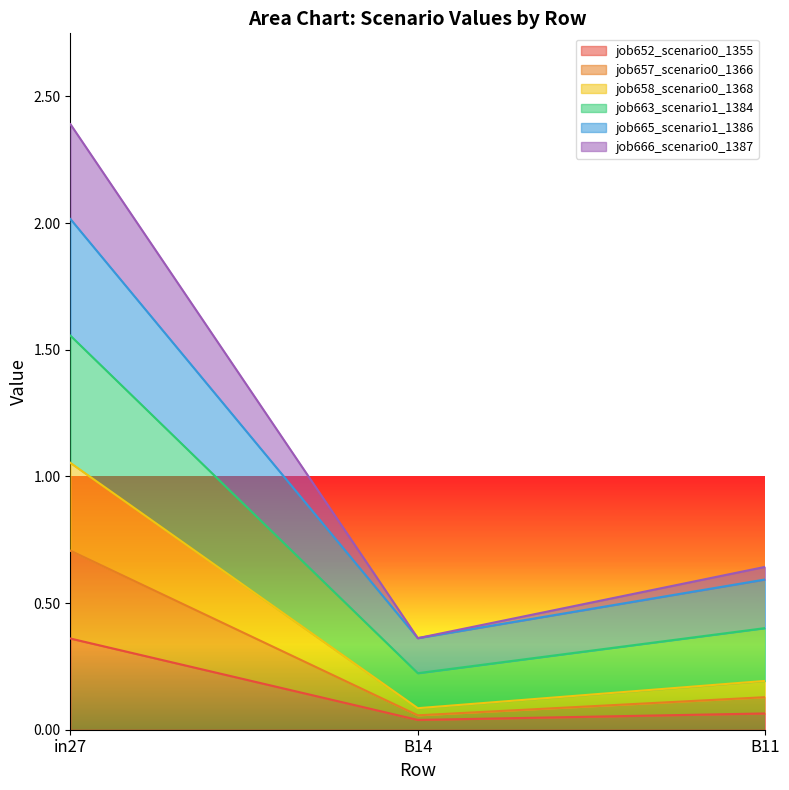

Which series has the largest range (max minus min)?

job663_scenario1_1384